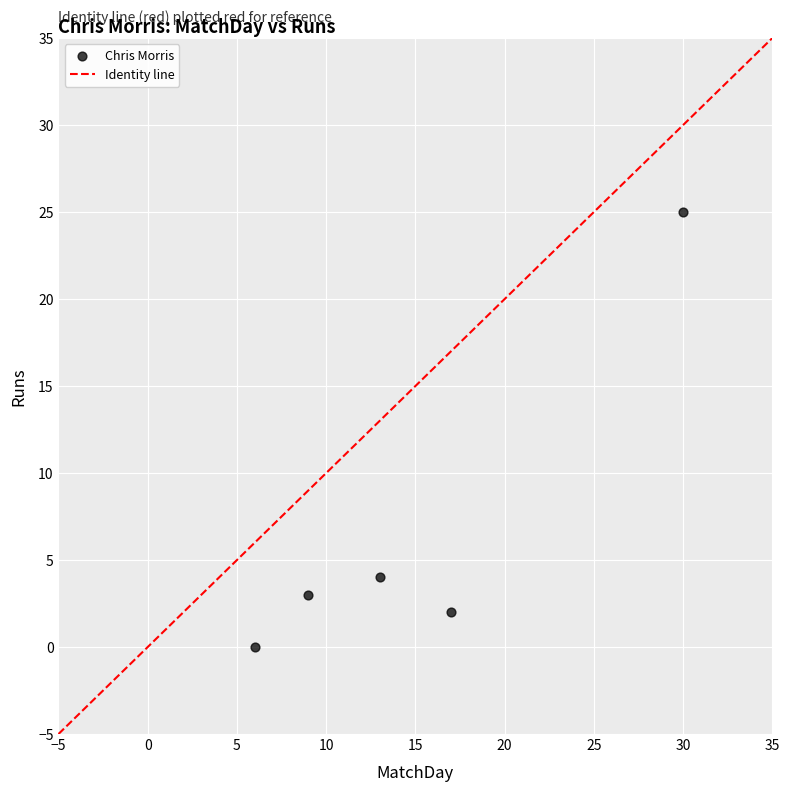

What is the range of Y values (max minus min)?

25